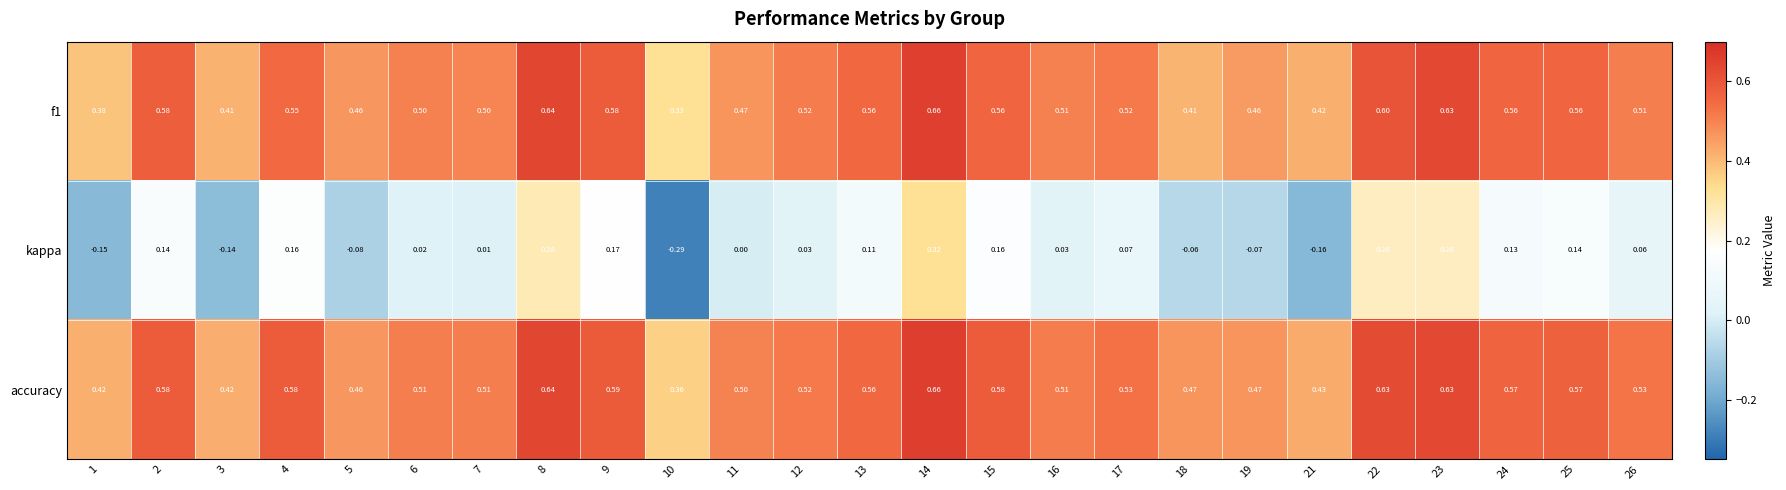

Which series has the widest spread of values?

kappa